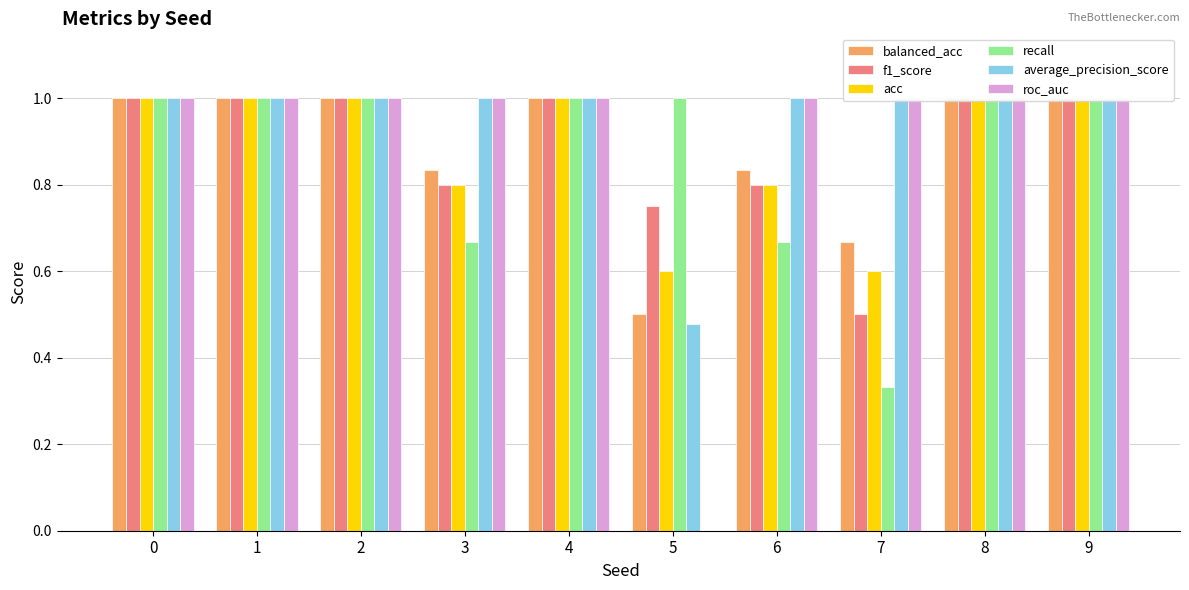

How many acc values are between 0 and 1?

10